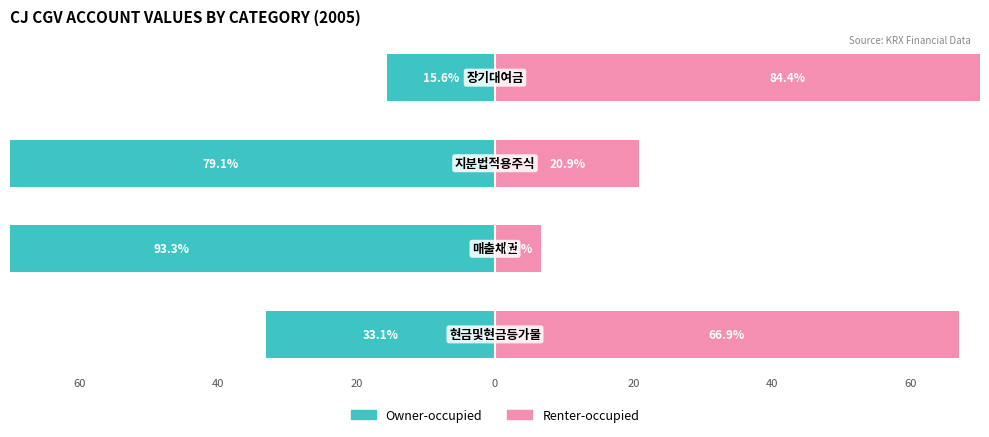

Between 20 and 40, which is larger?

20